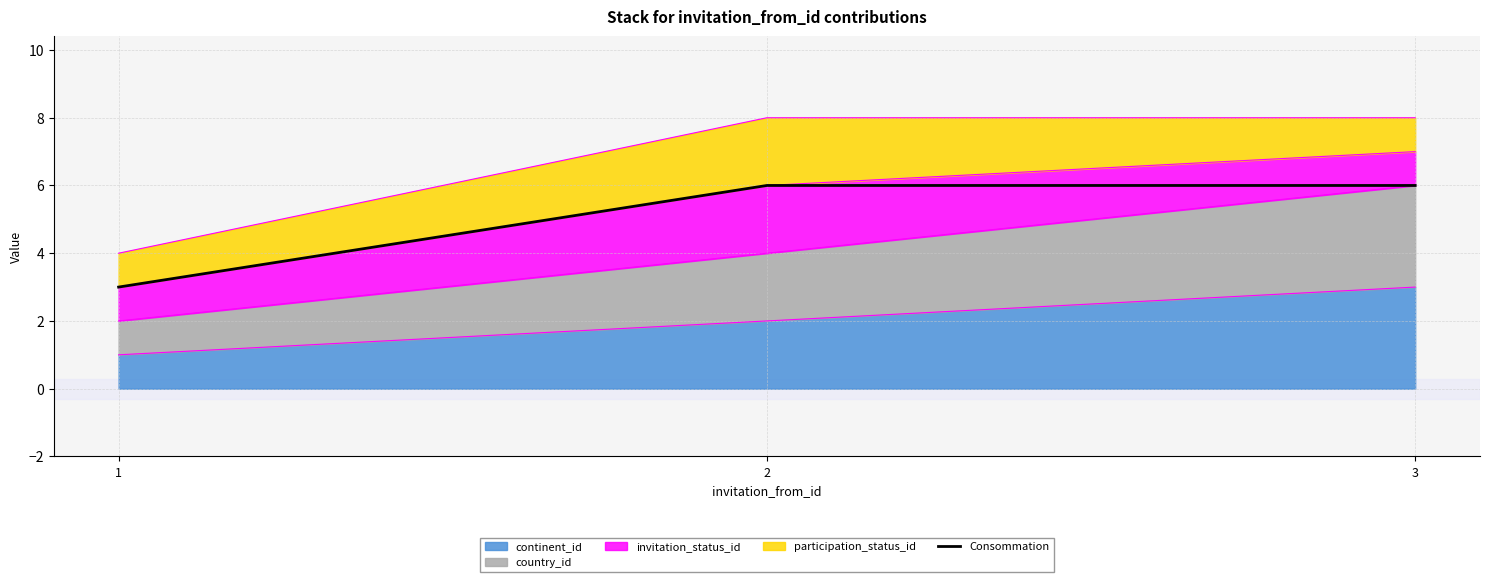

Reading right to left, transcribe all the data shown in this chart.

3=6	2=6	1=3